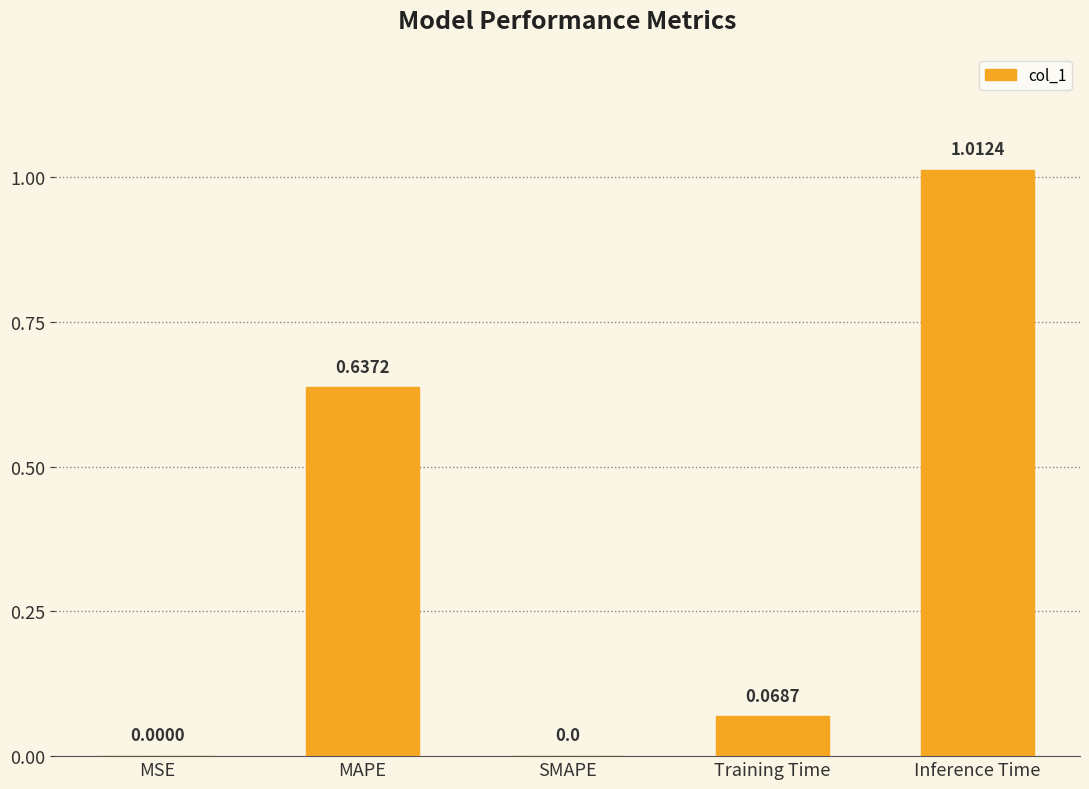

What is the change in value from MSE to MAPE?

+0.6